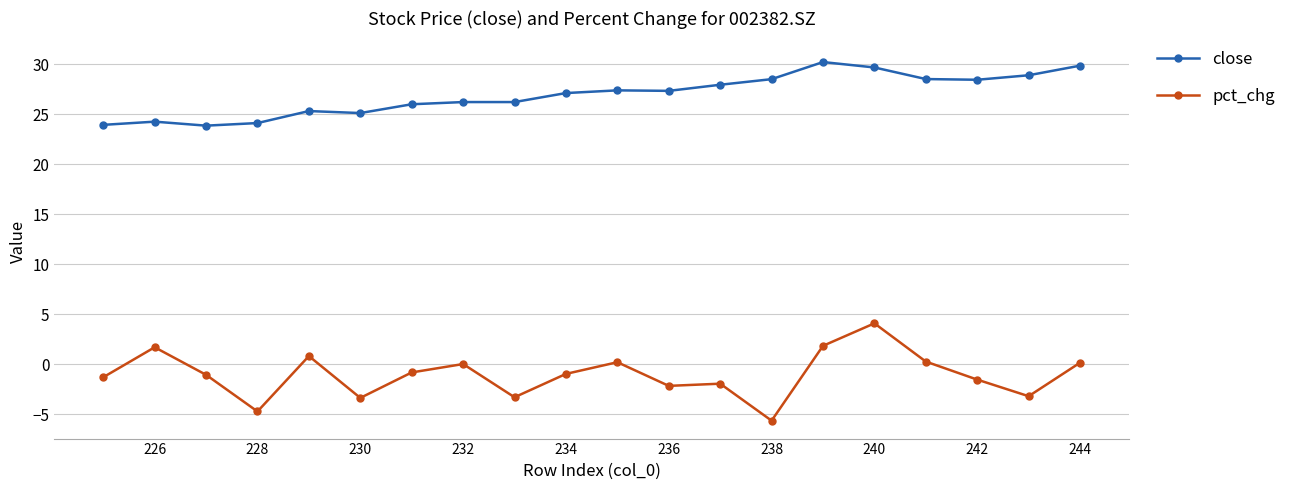

What is the lowest value of the close series?

23.8